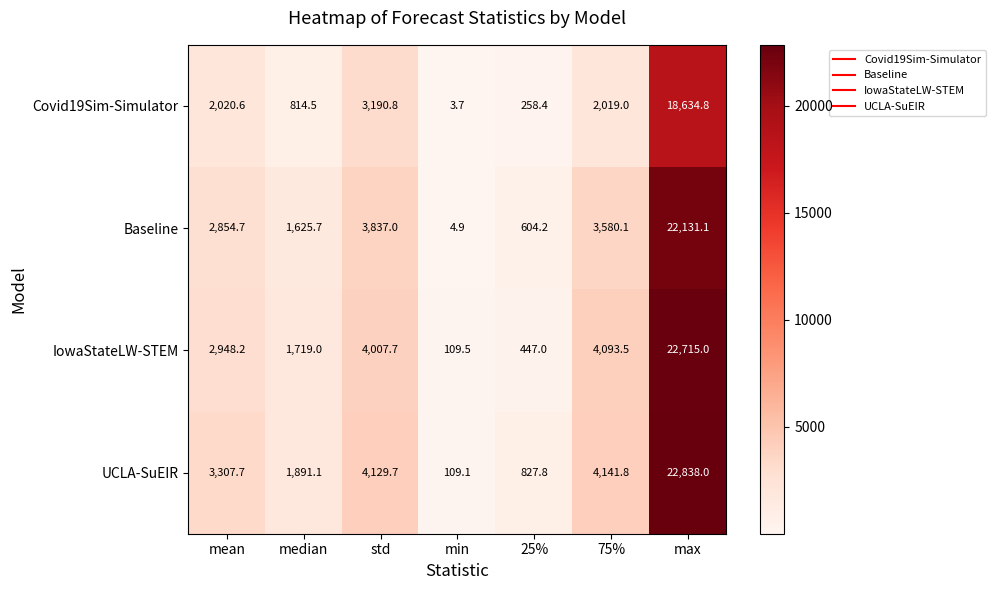

At which category is the sum across all series the highest?

max